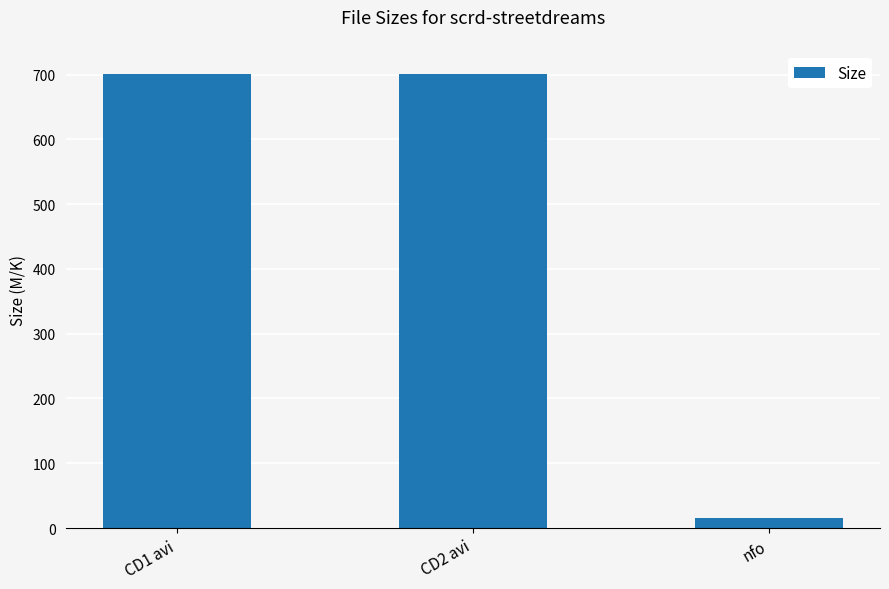

Which category has the lowest value across all series?

nfo